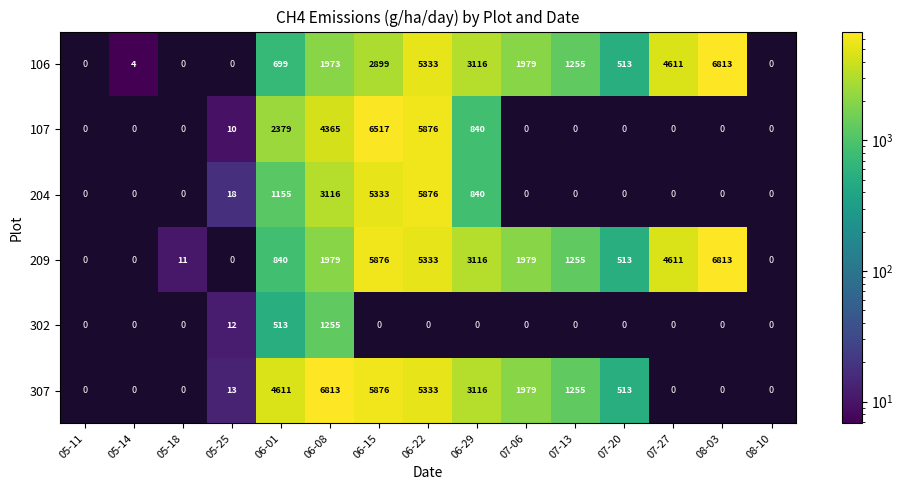

What is the difference between the 204 values at 06-15 and 06-22?

543